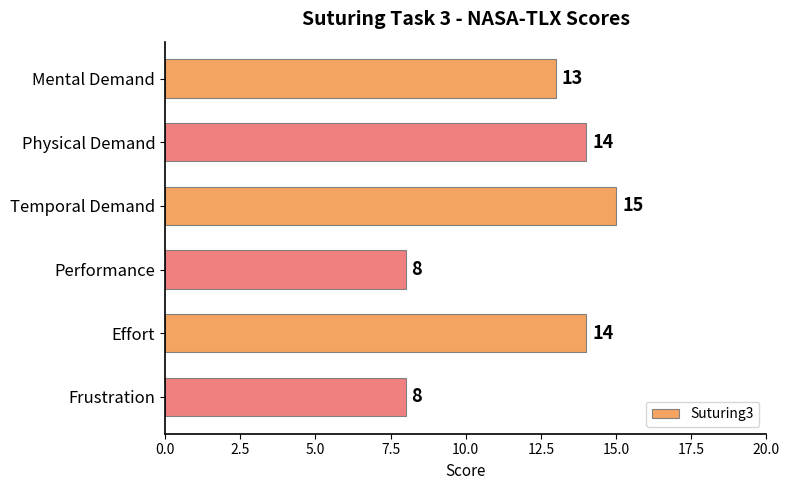

Count the number of categories in the chart.

6